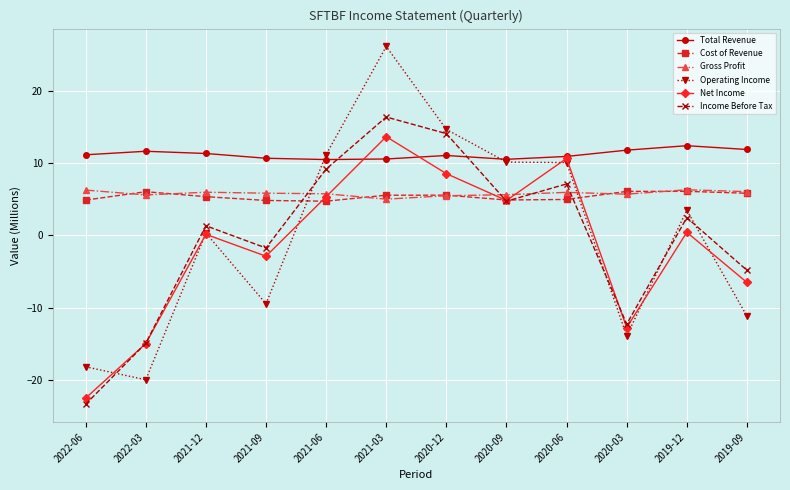

Where is the first local maximum for Cost of Revenue?

2022-03